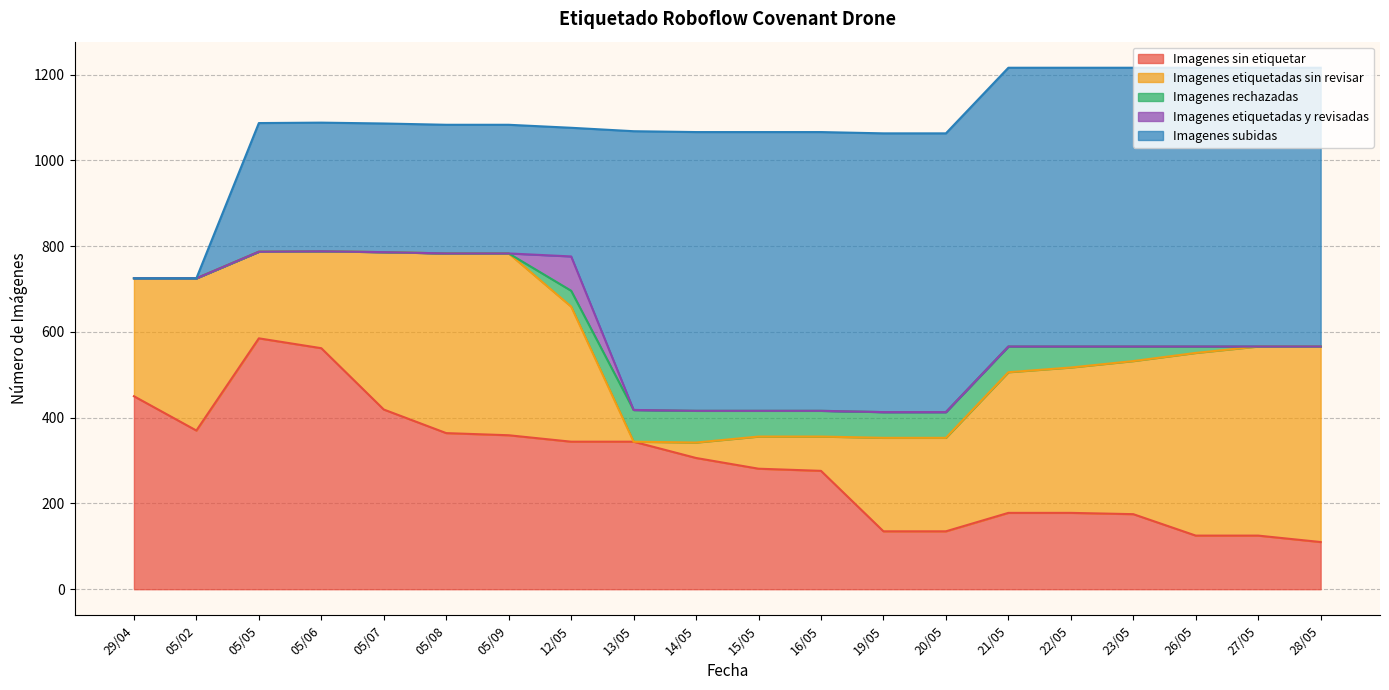

What is the sum of all Imagenes subidas values?

9600